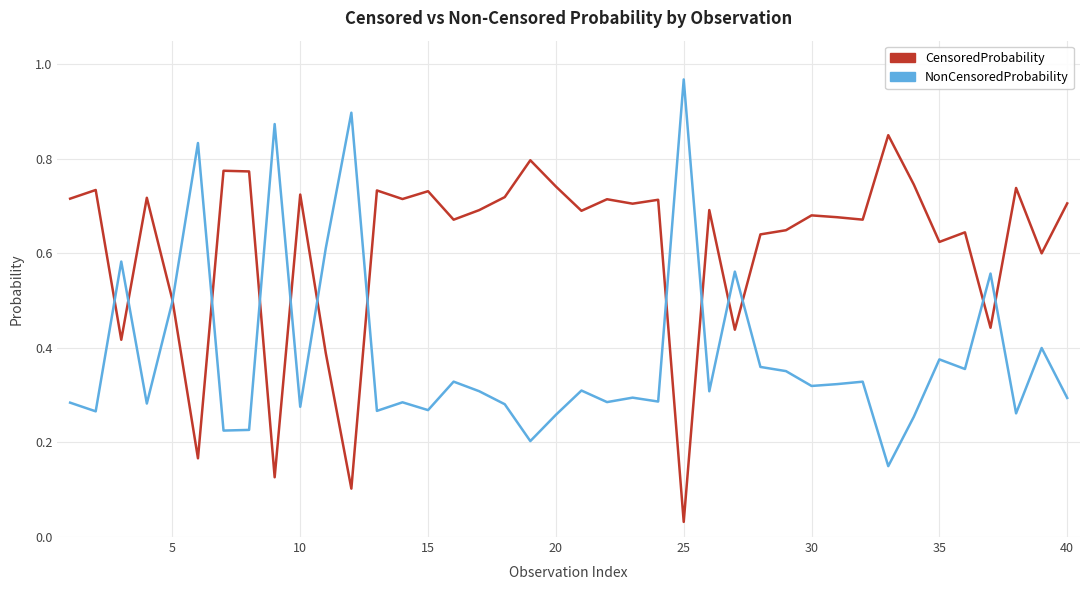

Rank the series by their average value, from lowest to highest.

NonCensoredProbability, CensoredProbability